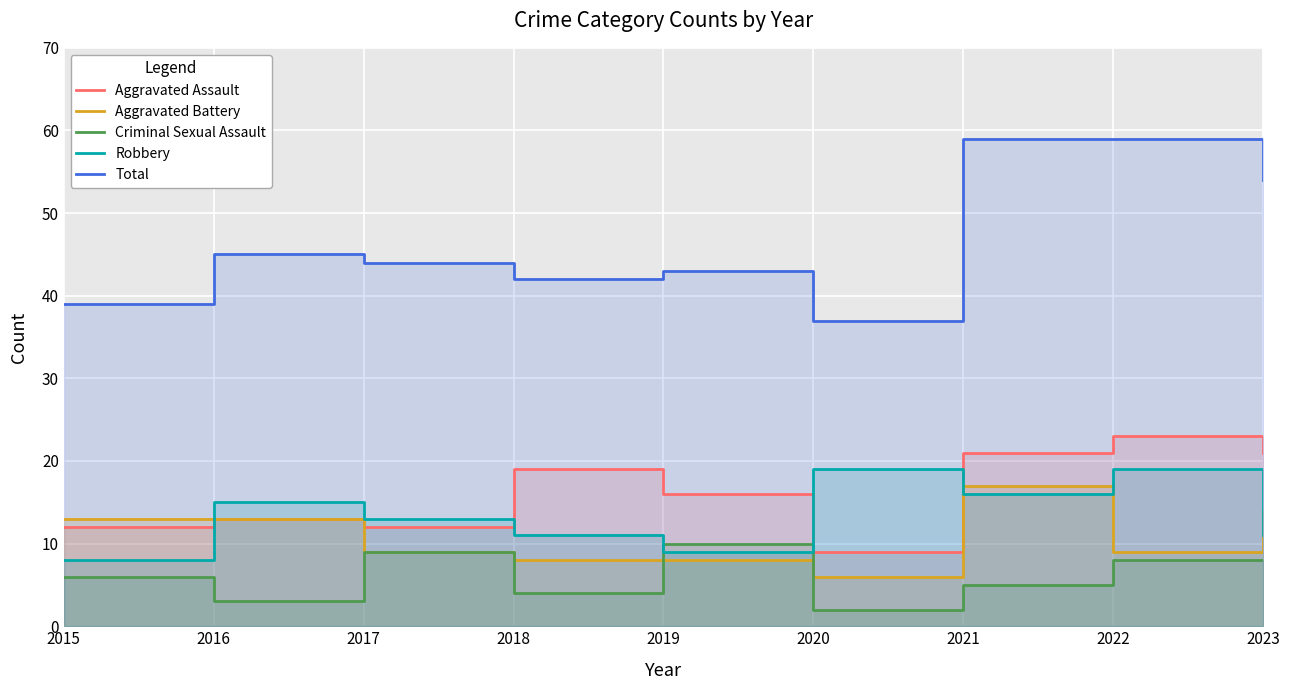

True or false: Total and Aggravated Assault intersect in this chart.

False